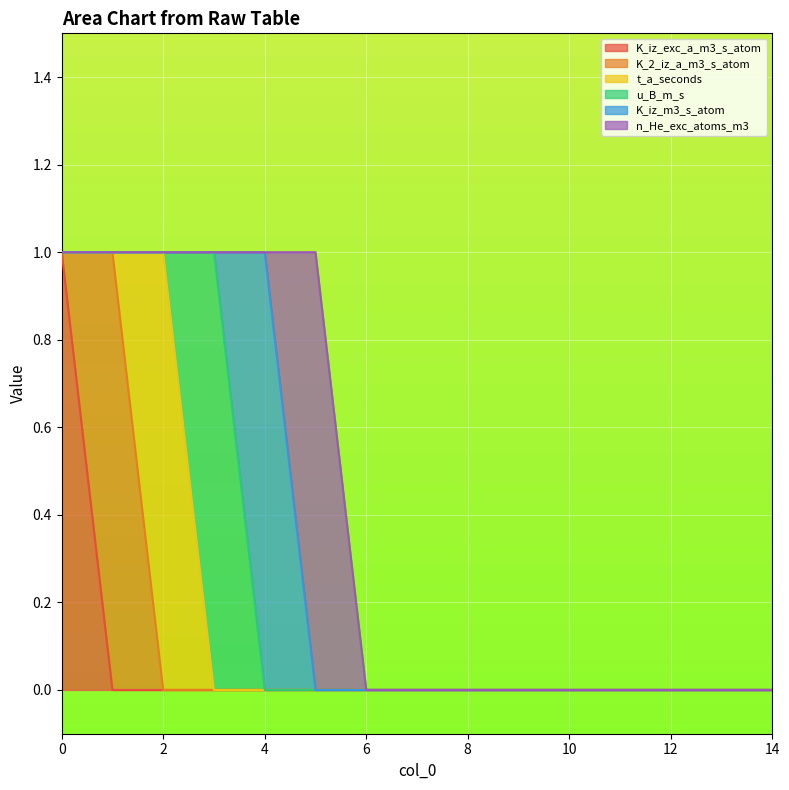

List the series in order of their peak value, lowest first.

K_iz_exc_a_m3_s_atom, K_2_iz_a_m3_s_atom, t_a_seconds, u_B_m_s, K_iz_m3_s_atom, n_He_exc_atoms_m3